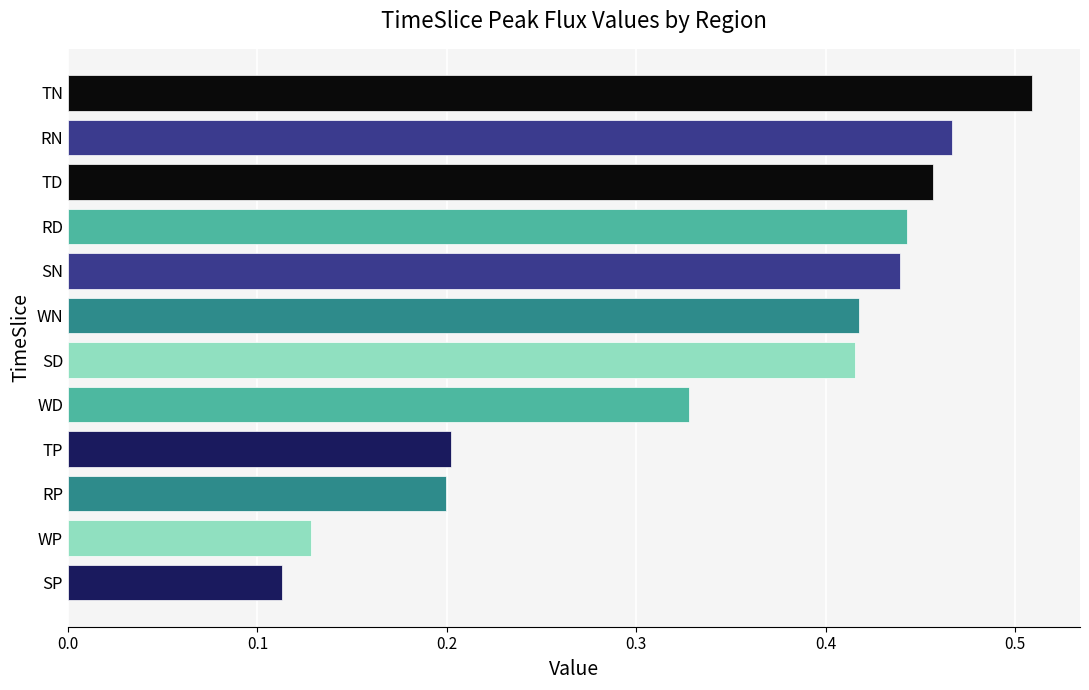

At which category does the chart reach its minimum across all series?

SP